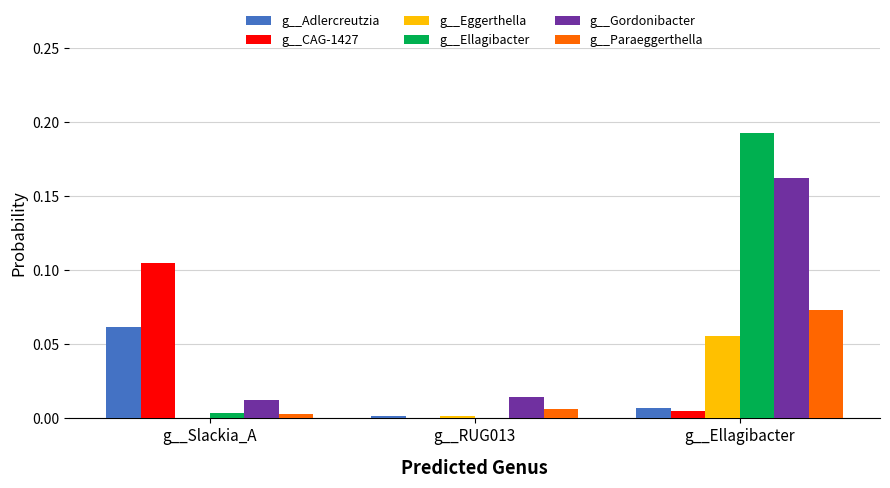

Between g__RUG013 and g__Ellagibacter, which series saw the biggest shift?

g__Ellagibacter